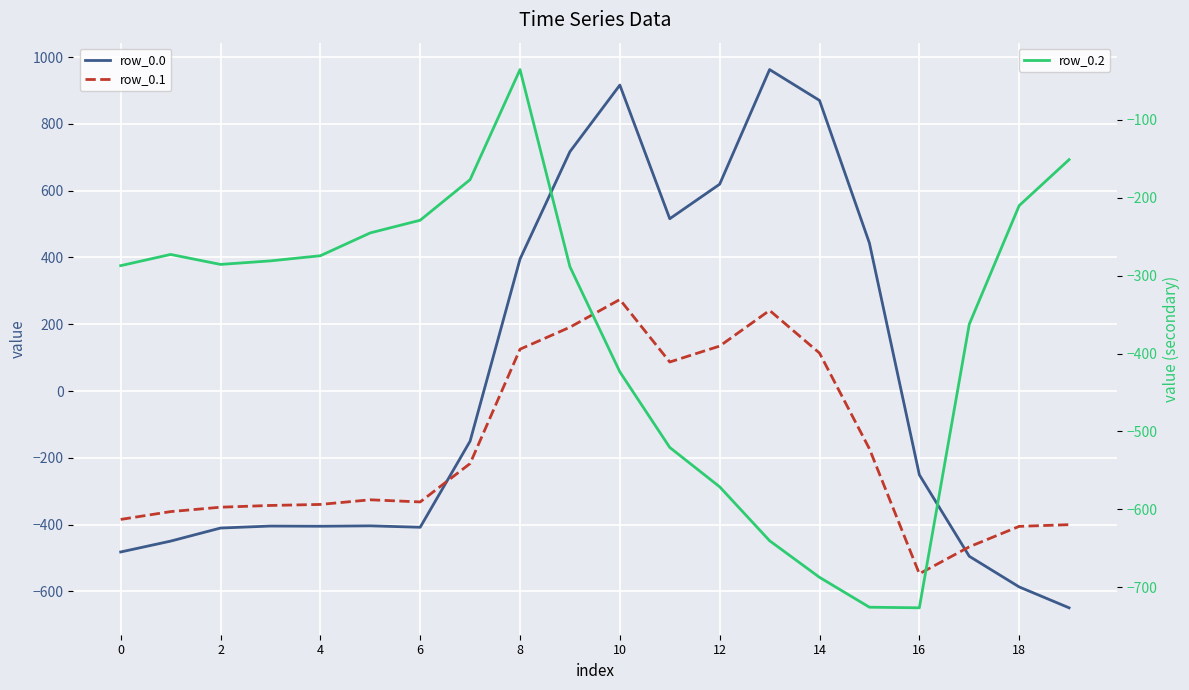

How many intersections are there between row_0.0 and row_0.2?

2